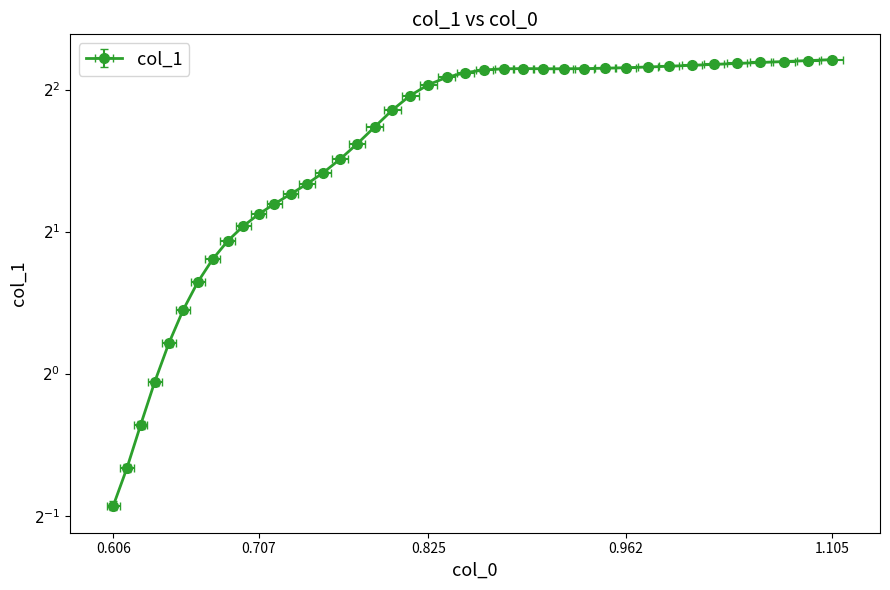

What is the value of the 25th point from the left?

4.4